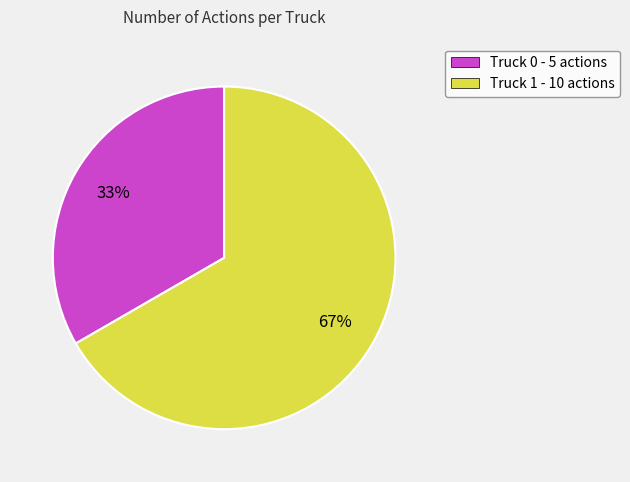

Is there any slice that represents more than half of the pie?

Yes